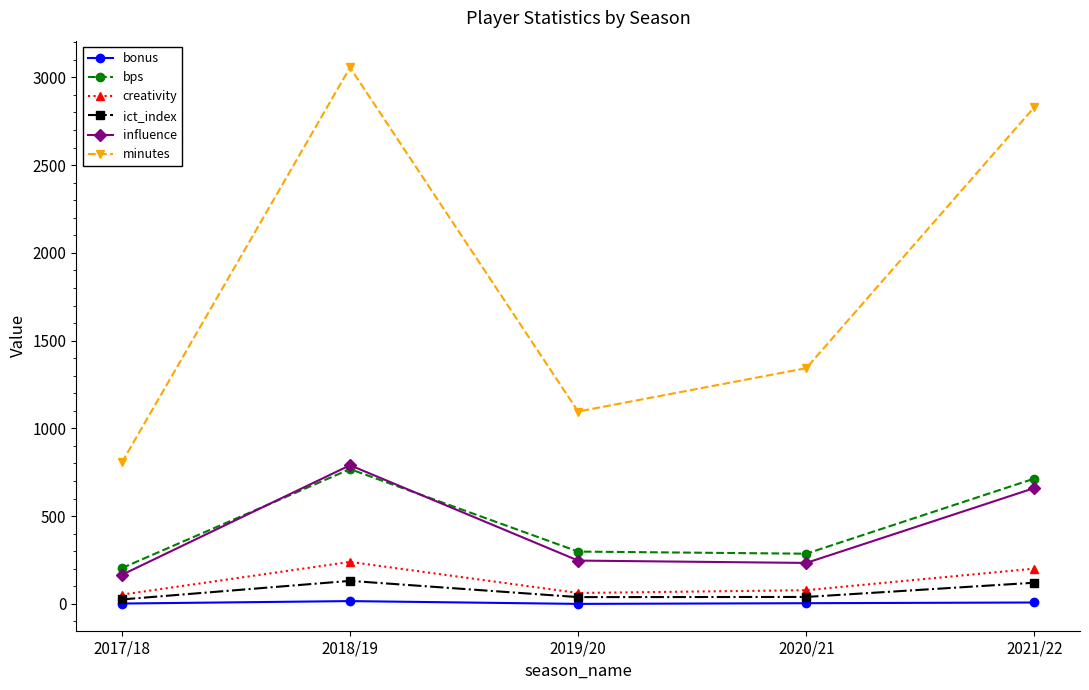

True or false: bps and ict_index cross at least once.

False